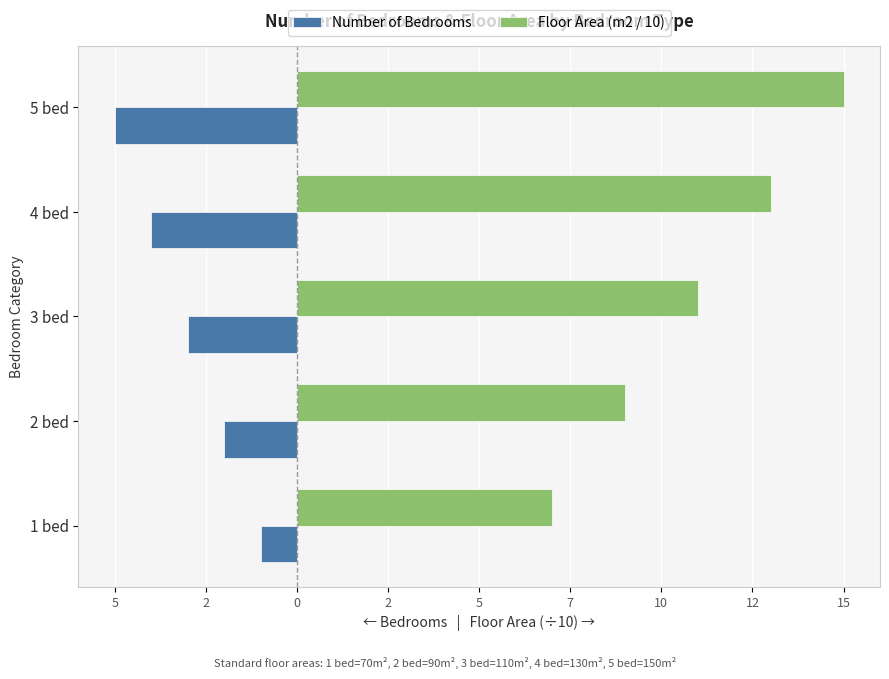

What are all the series names shown in the legend?

Number of Bedrooms, Floor Area (m2 / 10)